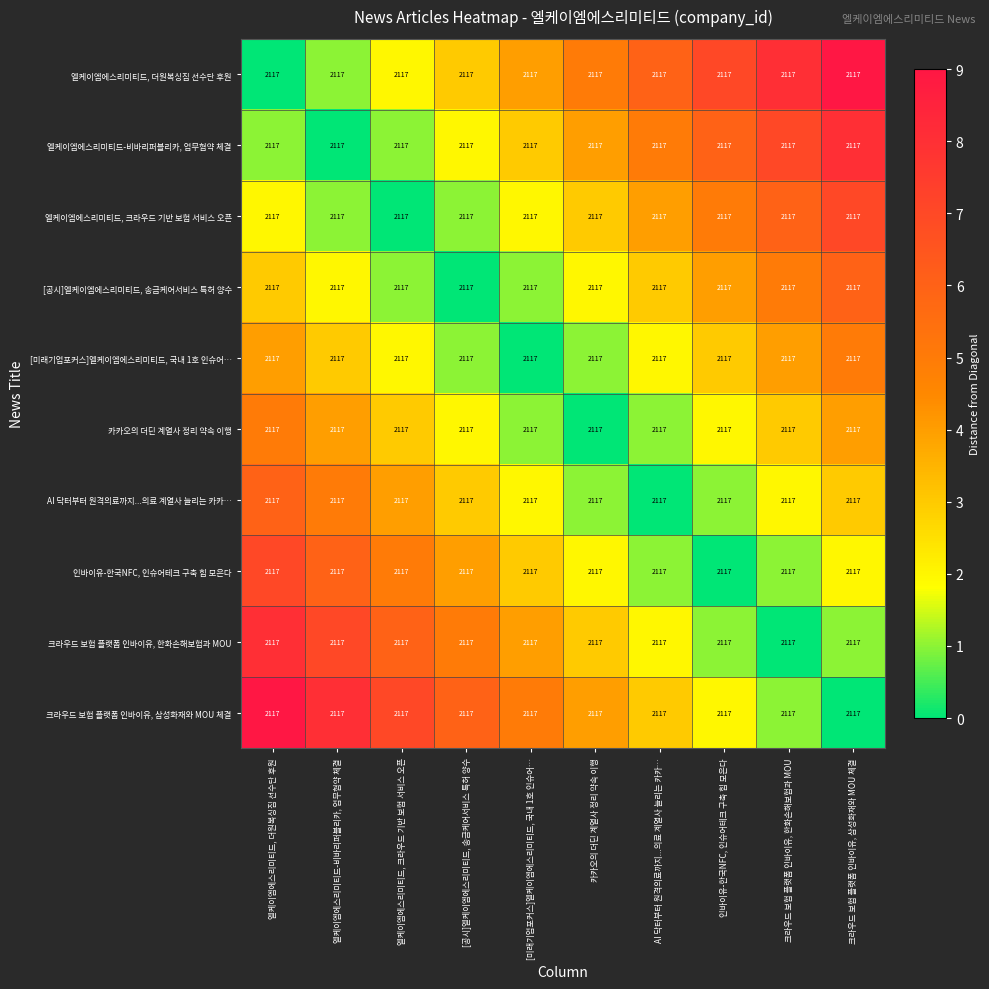

Reading left to right, list all the values displayed in this chart.

엘케이엠에스리미티드, 더원복싱짐 선수단 후원: 엘케이엠에스리미티드, 더원복싱짐 선수단 후원=2117	엘케이엠에스리미티드-비바리퍼블리카, 업무협약 체결=2117	엘케이엠에스리미티드, 크라우드 기반 보험 서비스 오픈=2117	[공시]엘케이엠에스리미티드, 송금케어서비스 특허 양수=2117	[미래기업포커스]엘케이엠에스리미티드, 국내 1호 인슈어…=2117	카카오의 더딘 계열사 정리 약속 이행=2117	AI 닥터부터 원격의료까지...의료 계열사 늘리는 카카…=2117	인바이유-한국NFC, 인슈어테크 구축 힘 모은다=2117	크라우드 보험 플랫폼 인바이유, 한화손해보험과 MOU=2117	크라우드 보험 플랫폼 인바이유, 삼성화재와 MOU 체결=2117
엘케이엠에스리미티드-비바리퍼블리카, 업무협약 체결: 엘케이엠에스리미티드, 더원복싱짐 선수단 후원=2117	엘케이엠에스리미티드-비바리퍼블리카, 업무협약 체결=2117	엘케이엠에스리미티드, 크라우드 기반 보험 서비스 오픈=2117	[공시]엘케이엠에스리미티드, 송금케어서비스 특허 양수=2117	[미래기업포커스]엘케이엠에스리미티드, 국내 1호 인슈어…=2117	카카오의 더딘 계열사 정리 약속 이행=2117	AI 닥터부터 원격의료까지...의료 계열사 늘리는 카카…=2117	인바이유-한국NFC, 인슈어테크 구축 힘 모은다=2117	크라우드 보험 플랫폼 인바이유, 한화손해보험과 MOU=2117	크라우드 보험 플랫폼 인바이유, 삼성화재와 MOU 체결=2117
엘케이엠에스리미티드, 크라우드 기반 보험 서비스 오픈: 엘케이엠에스리미티드, 더원복싱짐 선수단 후원=2117	엘케이엠에스리미티드-비바리퍼블리카, 업무협약 체결=2117	엘케이엠에스리미티드, 크라우드 기반 보험 서비스 오픈=2117	[공시]엘케이엠에스리미티드, 송금케어서비스 특허 양수=2117	[미래기업포커스]엘케이엠에스리미티드, 국내 1호 인슈어…=2117	카카오의 더딘 계열사 정리 약속 이행=2117	AI 닥터부터 원격의료까지...의료 계열사 늘리는 카카…=2117	인바이유-한국NFC, 인슈어테크 구축 힘 모은다=2117	크라우드 보험 플랫폼 인바이유, 한화손해보험과 MOU=2117	크라우드 보험 플랫폼 인바이유, 삼성화재와 MOU 체결=2117
[공시]엘케이엠에스리미티드, 송금케어서비스 특허 양수: 엘케이엠에스리미티드, 더원복싱짐 선수단 후원=2117	엘케이엠에스리미티드-비바리퍼블리카, 업무협약 체결=2117	엘케이엠에스리미티드, 크라우드 기반 보험 서비스 오픈=2117	[공시]엘케이엠에스리미티드, 송금케어서비스 특허 양수=2117	[미래기업포커스]엘케이엠에스리미티드, 국내 1호 인슈어…=2117	카카오의 더딘 계열사 정리 약속 이행=2117	AI 닥터부터 원격의료까지...의료 계열사 늘리는 카카…=2117	인바이유-한국NFC, 인슈어테크 구축 힘 모은다=2117	크라우드 보험 플랫폼 인바이유, 한화손해보험과 MOU=2117	크라우드 보험 플랫폼 인바이유, 삼성화재와 MOU 체결=2117
[미래기업포커스]엘케이엠에스리미티드, 국내 1호 인슈어…: 엘케이엠에스리미티드, 더원복싱짐 선수단 후원=2117	엘케이엠에스리미티드-비바리퍼블리카, 업무협약 체결=2117	엘케이엠에스리미티드, 크라우드 기반 보험 서비스 오픈=2117	[공시]엘케이엠에스리미티드, 송금케어서비스 특허 양수=2117	[미래기업포커스]엘케이엠에스리미티드, 국내 1호 인슈어…=2117	카카오의 더딘 계열사 정리 약속 이행=2117	AI 닥터부터 원격의료까지...의료 계열사 늘리는 카카…=2117	인바이유-한국NFC, 인슈어테크 구축 힘 모은다=2117	크라우드 보험 플랫폼 인바이유, 한화손해보험과 MOU=2117	크라우드 보험 플랫폼 인바이유, 삼성화재와 MOU 체결=2117
카카오의 더딘 계열사 정리 약속 이행: 엘케이엠에스리미티드, 더원복싱짐 선수단 후원=2117	엘케이엠에스리미티드-비바리퍼블리카, 업무협약 체결=2117	엘케이엠에스리미티드, 크라우드 기반 보험 서비스 오픈=2117	[공시]엘케이엠에스리미티드, 송금케어서비스 특허 양수=2117	[미래기업포커스]엘케이엠에스리미티드, 국내 1호 인슈어…=2117	카카오의 더딘 계열사 정리 약속 이행=2117	AI 닥터부터 원격의료까지...의료 계열사 늘리는 카카…=2117	인바이유-한국NFC, 인슈어테크 구축 힘 모은다=2117	크라우드 보험 플랫폼 인바이유, 한화손해보험과 MOU=2117	크라우드 보험 플랫폼 인바이유, 삼성화재와 MOU 체결=2117
AI 닥터부터 원격의료까지...의료 계열사 늘리는 카카…: 엘케이엠에스리미티드, 더원복싱짐 선수단 후원=2117	엘케이엠에스리미티드-비바리퍼블리카, 업무협약 체결=2117	엘케이엠에스리미티드, 크라우드 기반 보험 서비스 오픈=2117	[공시]엘케이엠에스리미티드, 송금케어서비스 특허 양수=2117	[미래기업포커스]엘케이엠에스리미티드, 국내 1호 인슈어…=2117	카카오의 더딘 계열사 정리 약속 이행=2117	AI 닥터부터 원격의료까지...의료 계열사 늘리는 카카…=2117	인바이유-한국NFC, 인슈어테크 구축 힘 모은다=2117	크라우드 보험 플랫폼 인바이유, 한화손해보험과 MOU=2117	크라우드 보험 플랫폼 인바이유, 삼성화재와 MOU 체결=2117
인바이유-한국NFC, 인슈어테크 구축 힘 모은다: 엘케이엠에스리미티드, 더원복싱짐 선수단 후원=2117	엘케이엠에스리미티드-비바리퍼블리카, 업무협약 체결=2117	엘케이엠에스리미티드, 크라우드 기반 보험 서비스 오픈=2117	[공시]엘케이엠에스리미티드, 송금케어서비스 특허 양수=2117	[미래기업포커스]엘케이엠에스리미티드, 국내 1호 인슈어…=2117	카카오의 더딘 계열사 정리 약속 이행=2117	AI 닥터부터 원격의료까지...의료 계열사 늘리는 카카…=2117	인바이유-한국NFC, 인슈어테크 구축 힘 모은다=2117	크라우드 보험 플랫폼 인바이유, 한화손해보험과 MOU=2117	크라우드 보험 플랫폼 인바이유, 삼성화재와 MOU 체결=2117
크라우드 보험 플랫폼 인바이유, 한화손해보험과 MOU: 엘케이엠에스리미티드, 더원복싱짐 선수단 후원=2117	엘케이엠에스리미티드-비바리퍼블리카, 업무협약 체결=2117	엘케이엠에스리미티드, 크라우드 기반 보험 서비스 오픈=2117	[공시]엘케이엠에스리미티드, 송금케어서비스 특허 양수=2117	[미래기업포커스]엘케이엠에스리미티드, 국내 1호 인슈어…=2117	카카오의 더딘 계열사 정리 약속 이행=2117	AI 닥터부터 원격의료까지...의료 계열사 늘리는 카카…=2117	인바이유-한국NFC, 인슈어테크 구축 힘 모은다=2117	크라우드 보험 플랫폼 인바이유, 한화손해보험과 MOU=2117	크라우드 보험 플랫폼 인바이유, 삼성화재와 MOU 체결=2117
크라우드 보험 플랫폼 인바이유, 삼성화재와 MOU 체결: 엘케이엠에스리미티드, 더원복싱짐 선수단 후원=2117	엘케이엠에스리미티드-비바리퍼블리카, 업무협약 체결=2117	엘케이엠에스리미티드, 크라우드 기반 보험 서비스 오픈=2117	[공시]엘케이엠에스리미티드, 송금케어서비스 특허 양수=2117	[미래기업포커스]엘케이엠에스리미티드, 국내 1호 인슈어…=2117	카카오의 더딘 계열사 정리 약속 이행=2117	AI 닥터부터 원격의료까지...의료 계열사 늘리는 카카…=2117	인바이유-한국NFC, 인슈어테크 구축 힘 모은다=2117	크라우드 보험 플랫폼 인바이유, 한화손해보험과 MOU=2117	크라우드 보험 플랫폼 인바이유, 삼성화재와 MOU 체결=2117